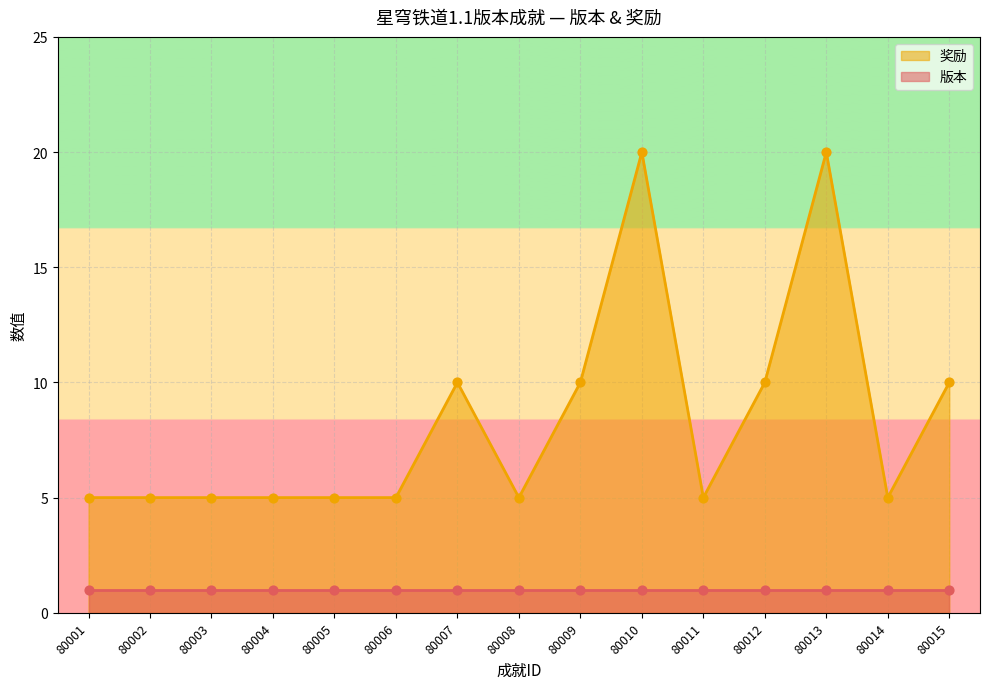

Between 80013 and 80001, which is larger?

80013